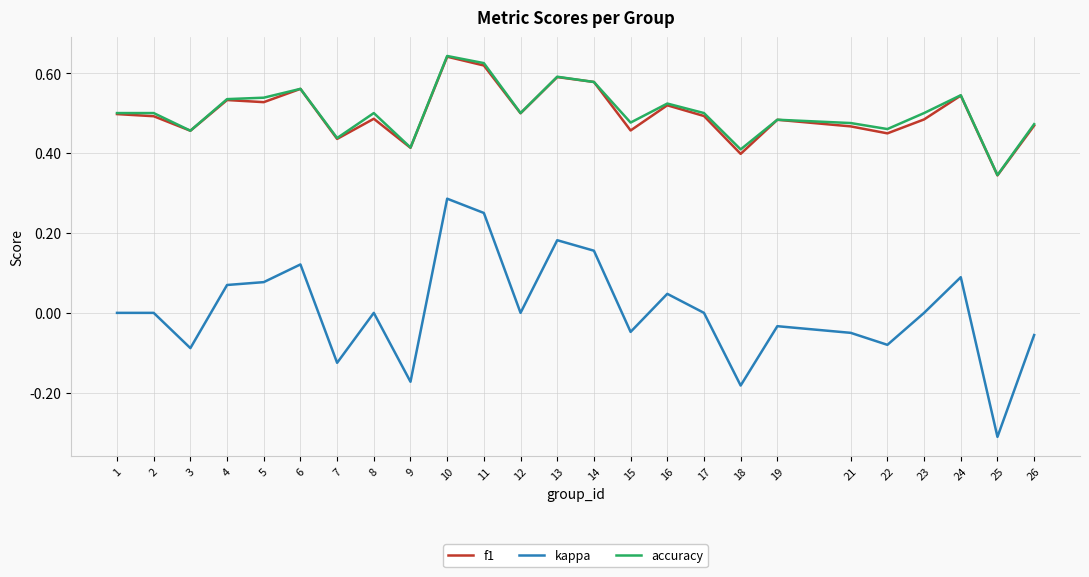

True or false: f1 has more than 0 interior local peaks.

True